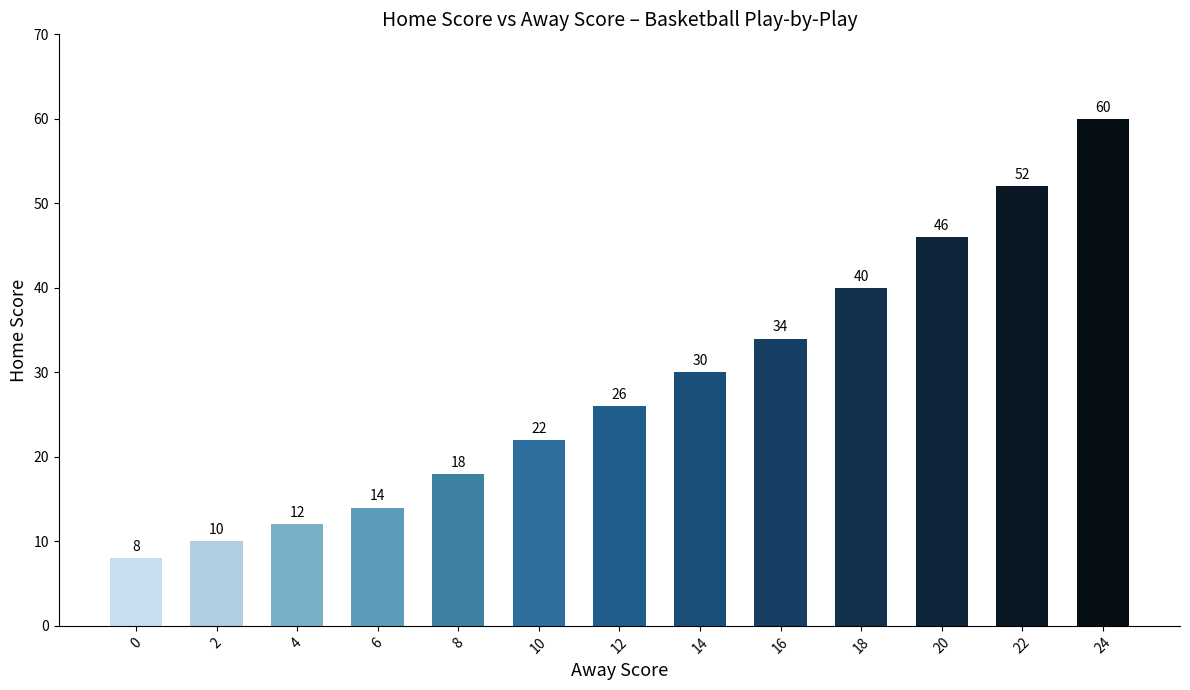

List the labels in order of value, smallest first.

0, 2, 4, 6, 8, 10, 12, 14, 16, 18, 20, 22, 24